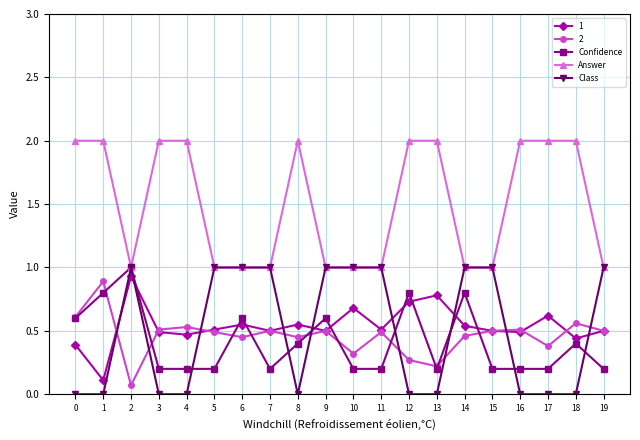

Which series changed the most between 14 and 19?

Confidence